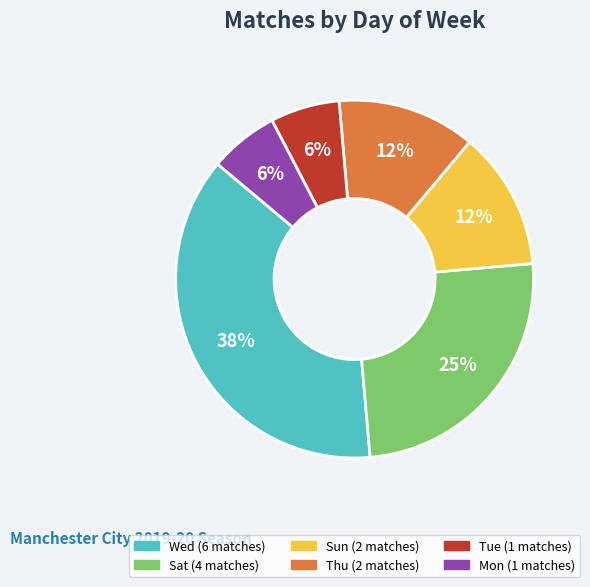

To the nearest percent, what is the average slice percentage?

17%